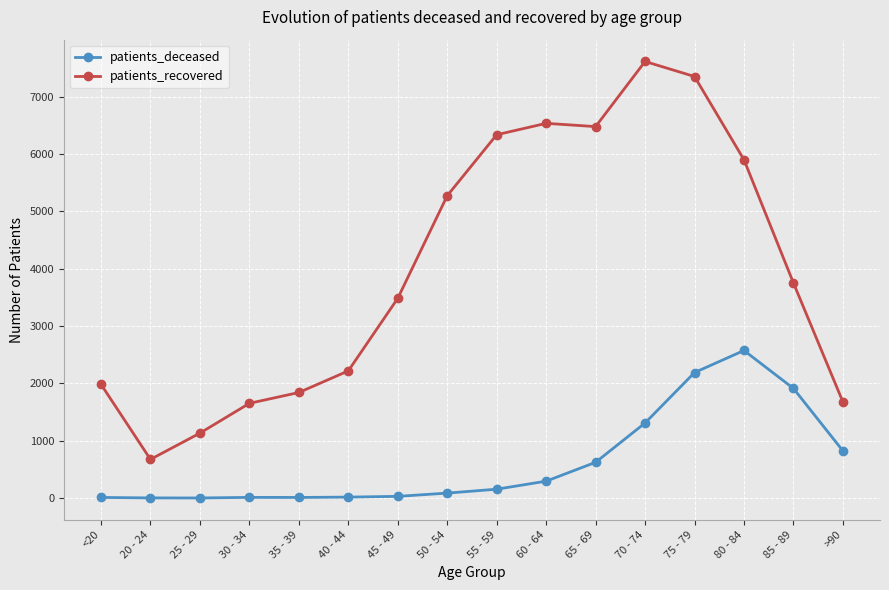

What are all the series names shown in the legend?

patients_deceased, patients_recovered